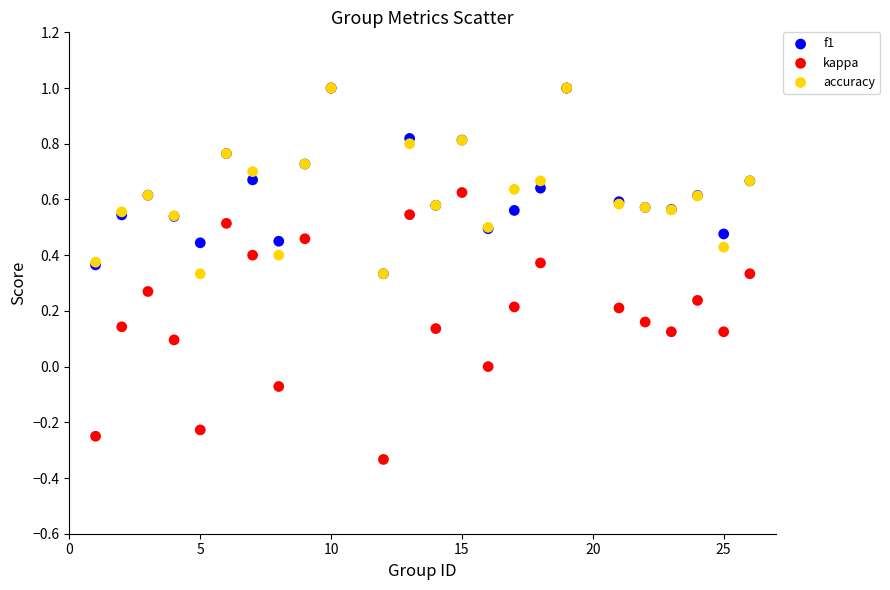

Which series has the largest Y range (max minus min)?

kappa